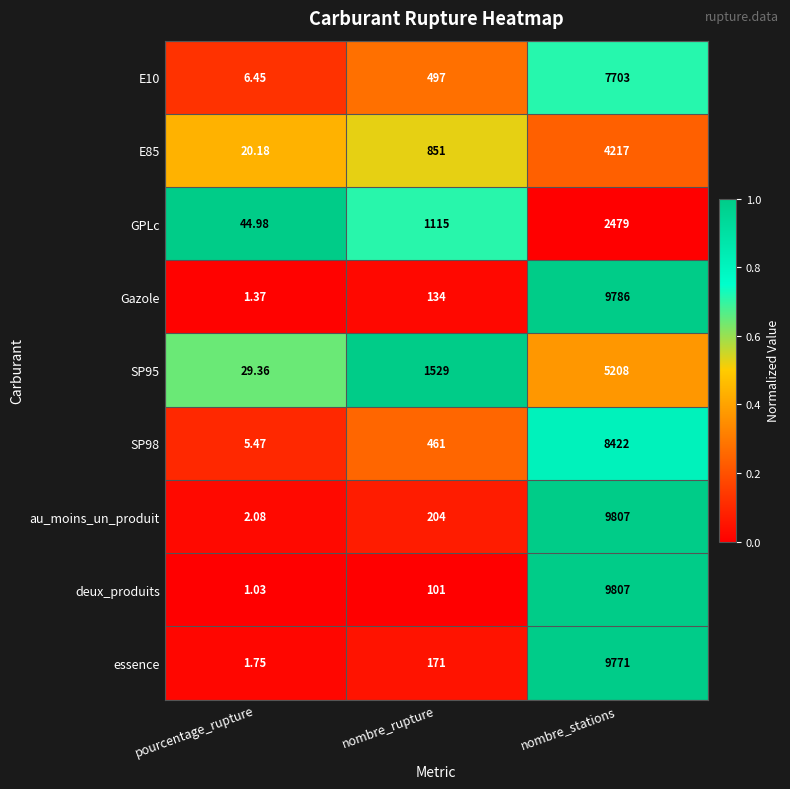

At which label is deux_produits closest to 4904?

nombre_rupture